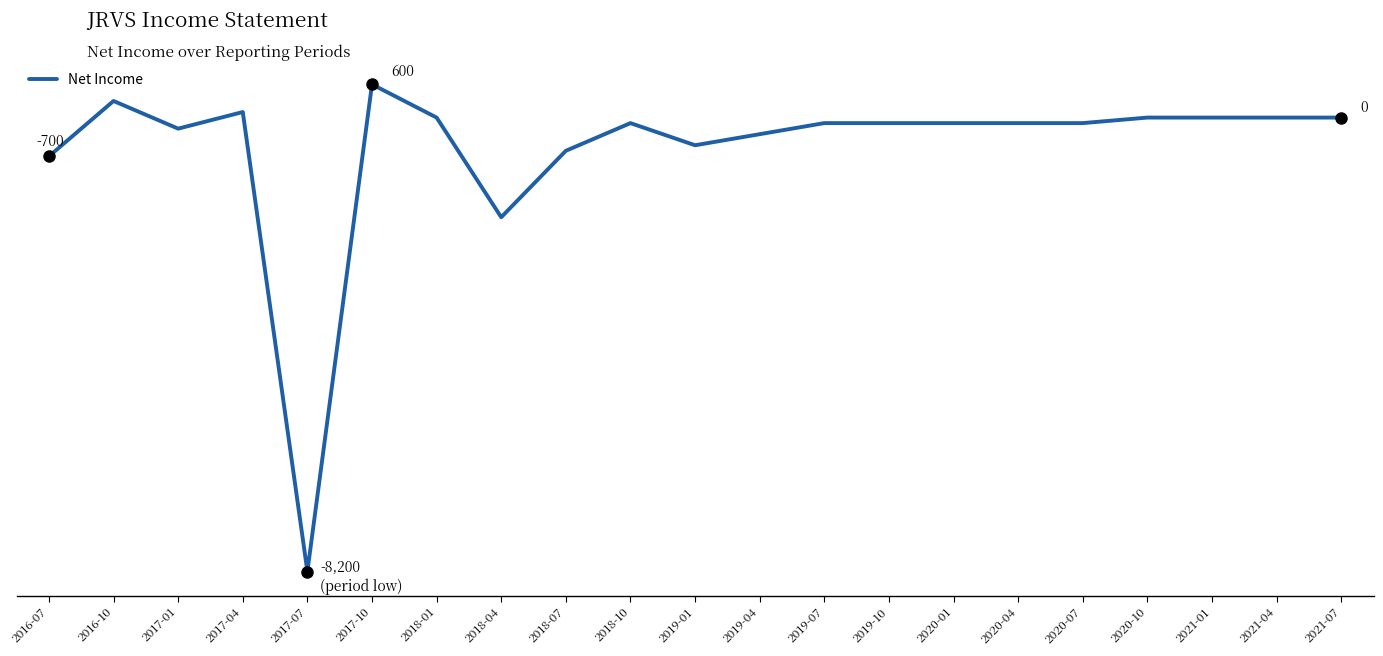

At which category does the data reach its first local valley?

2017-01